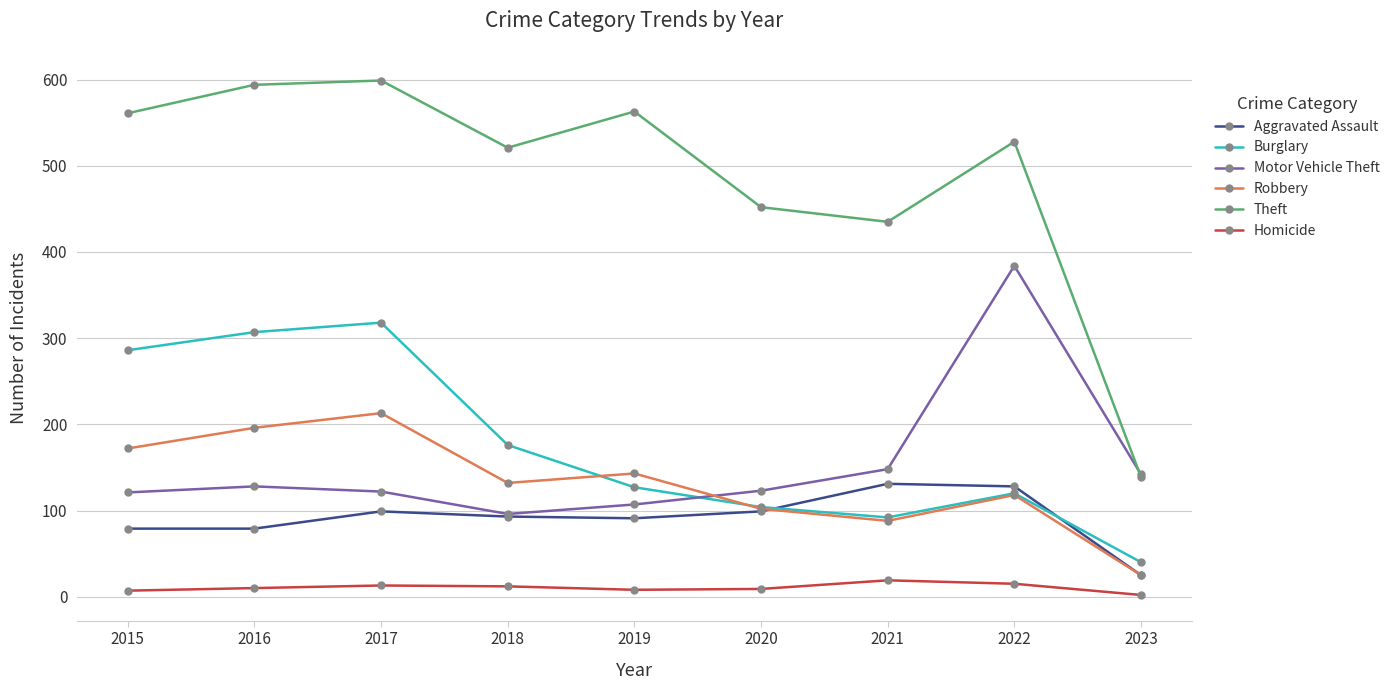

What is the spread (max minus min) of values at 2021?

416